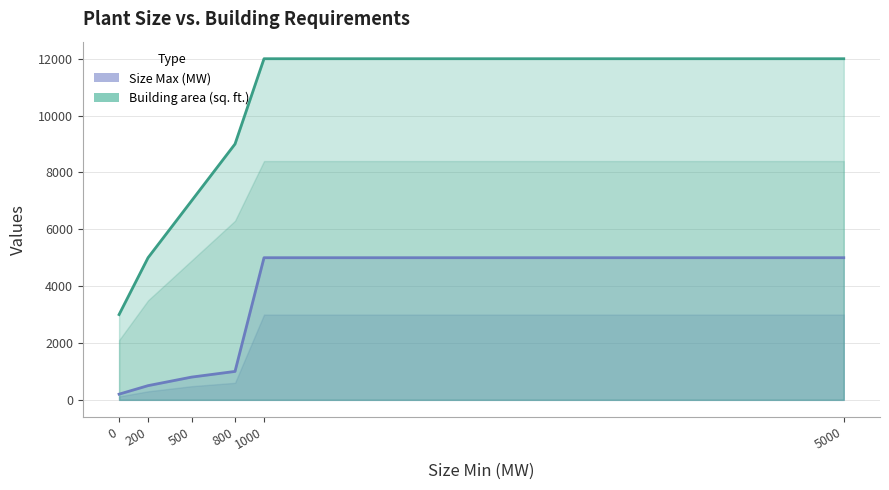

What is the sum of all Building area (sq. ft.) values?

48000